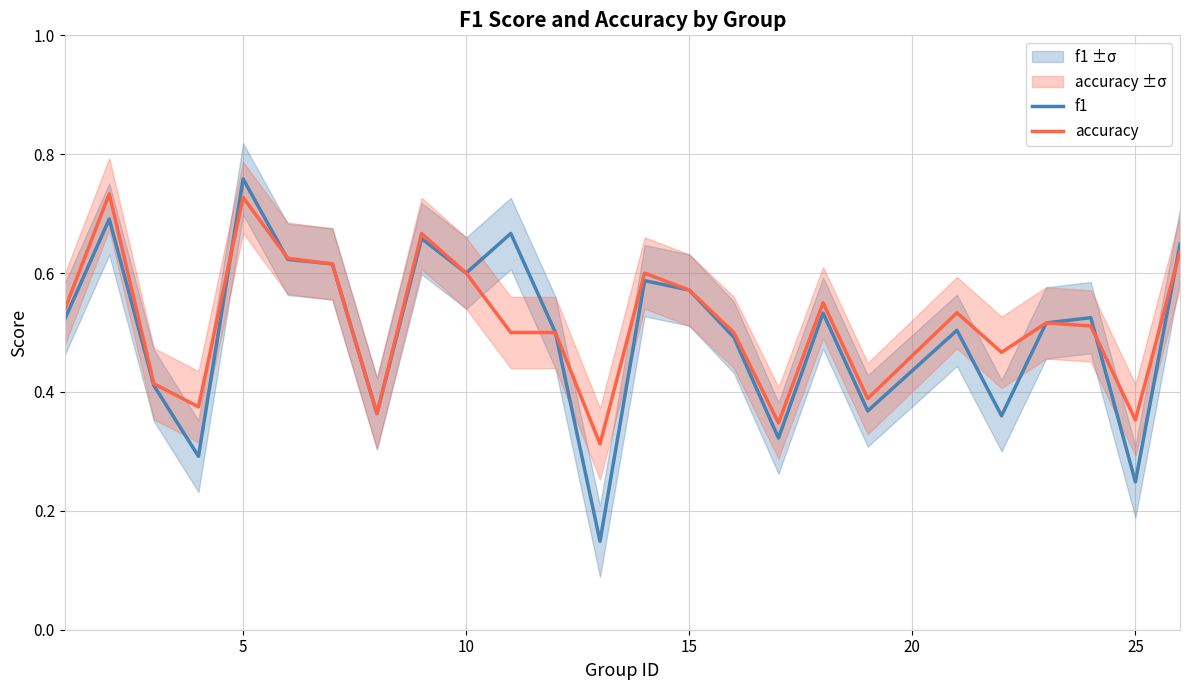

Count the number of data series in this chart.

2